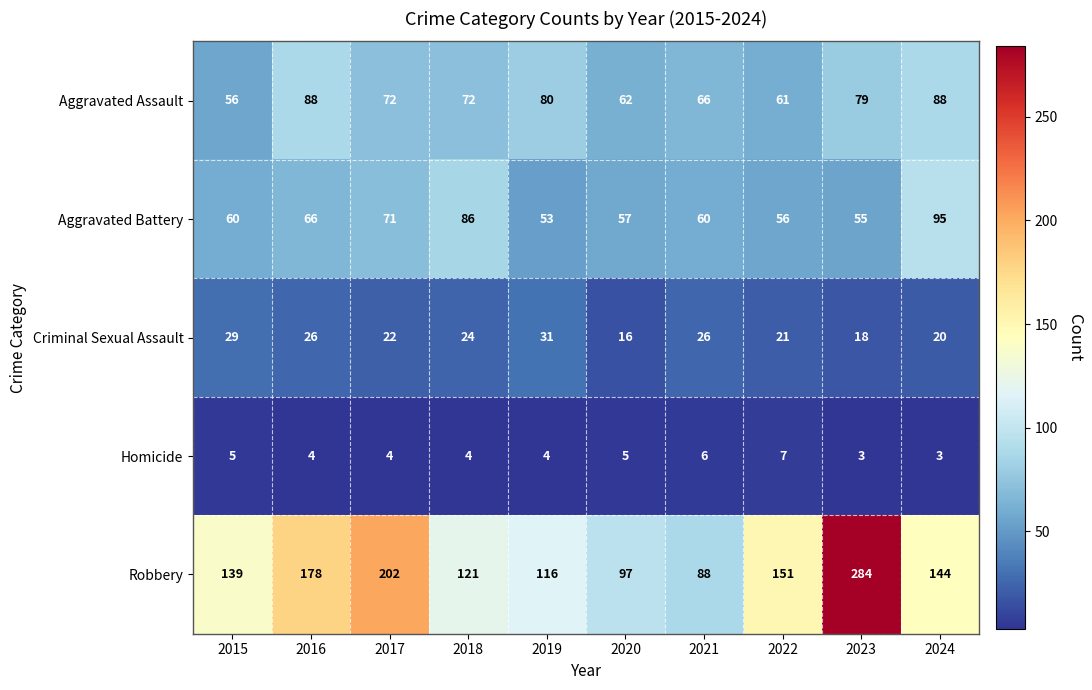

Which label corresponds to the largest value in the chart?

2023